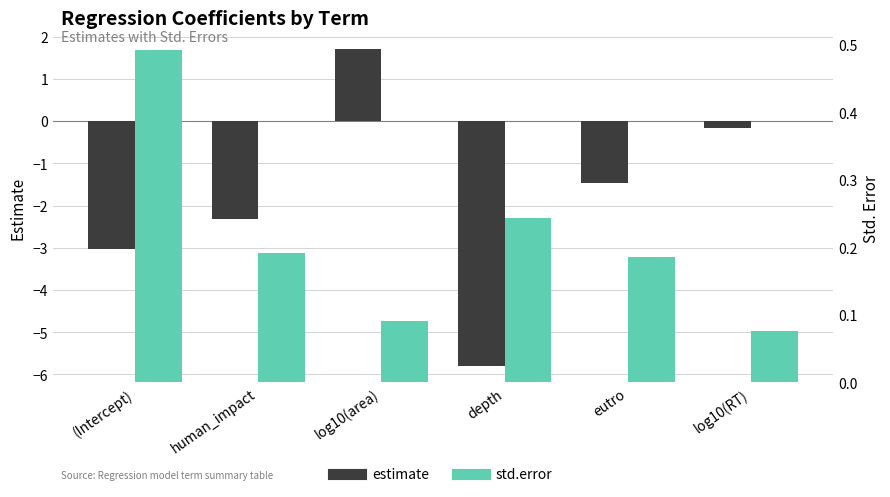

Are the bars horizontal?

No